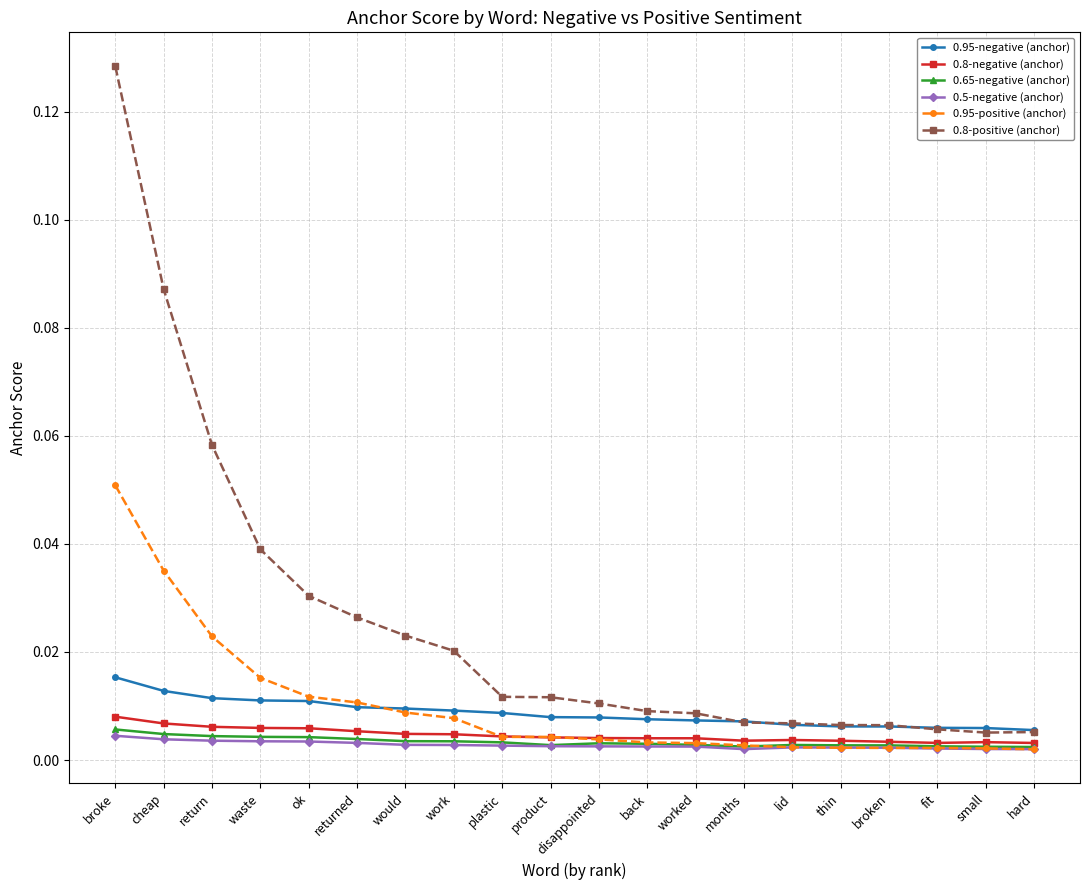

Which series has the largest total across all categories?

0.8-positive (anchor)